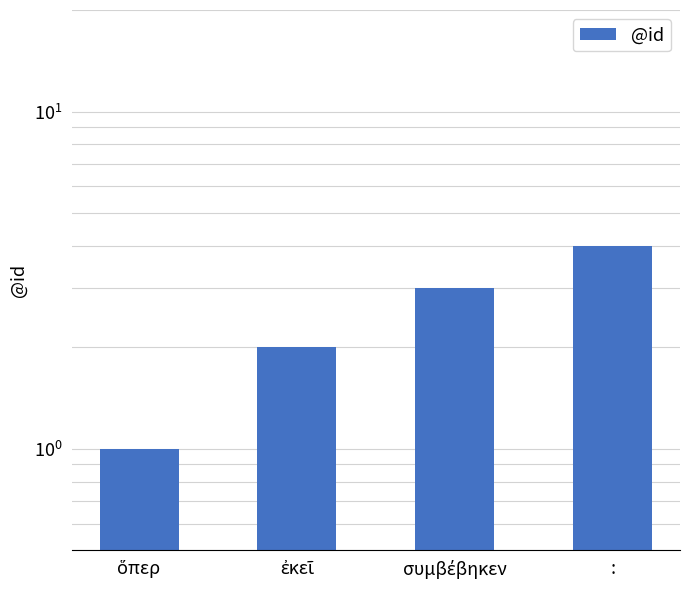

What is the sum of the values at ἐκεῖ and :?

6